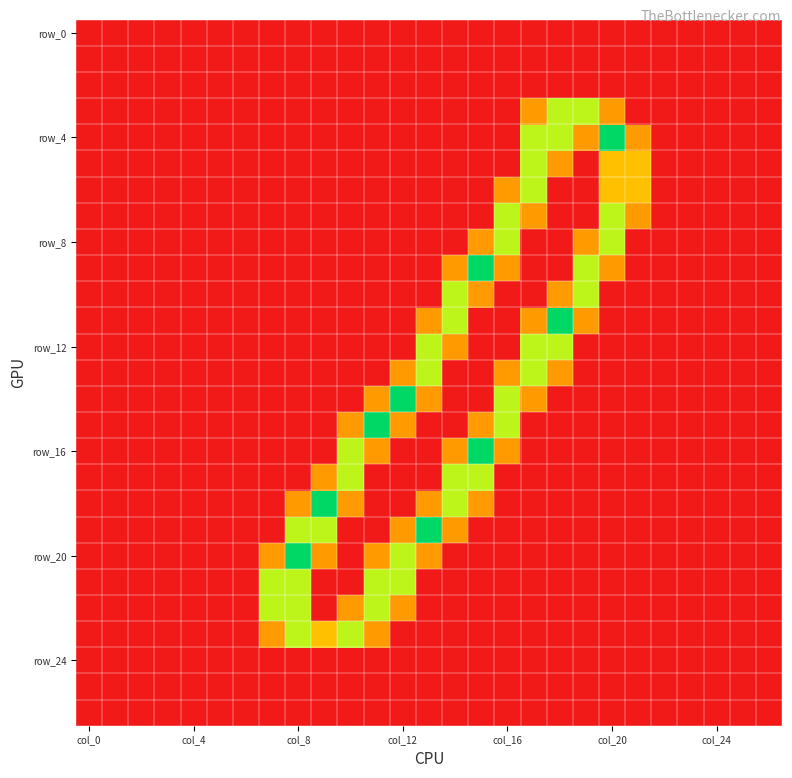

At which category is the sum across all series the highest?

17